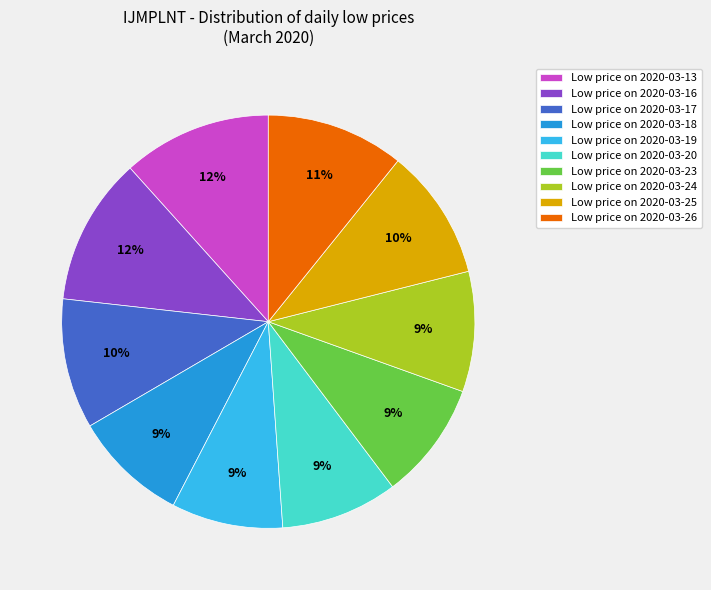

True or false: Low price on 2020-03-26 accounts for 11% of the total.

True